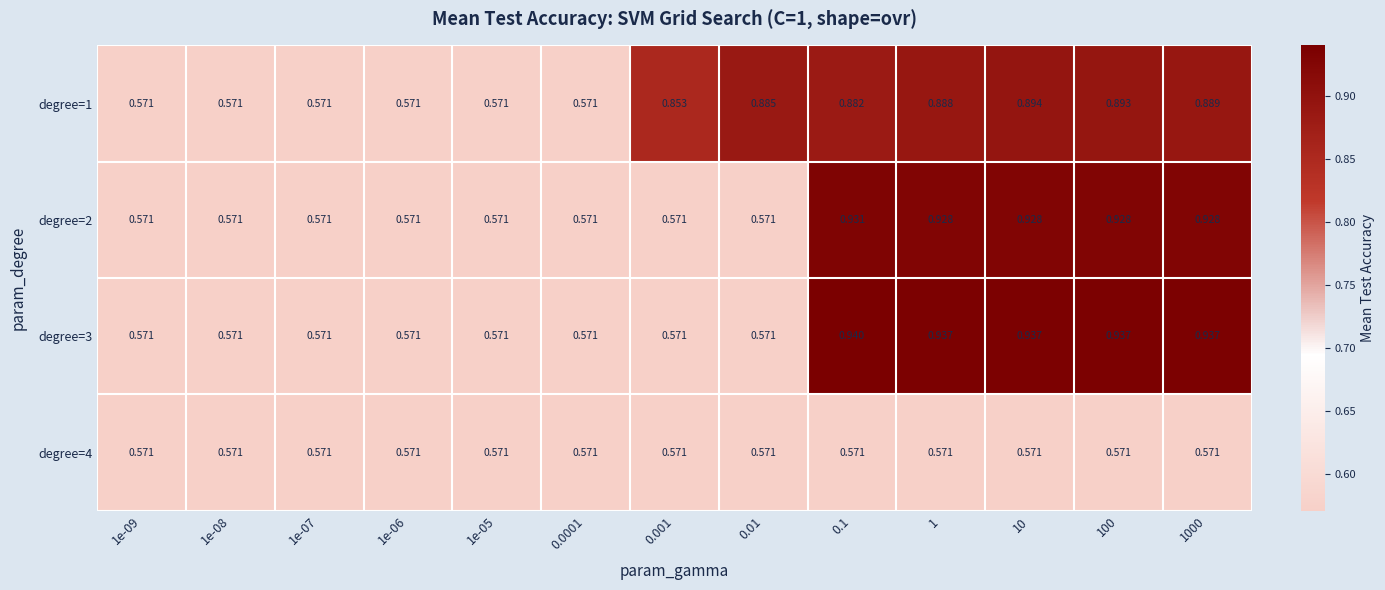

Which series has the largest total across all categories?

degree=1